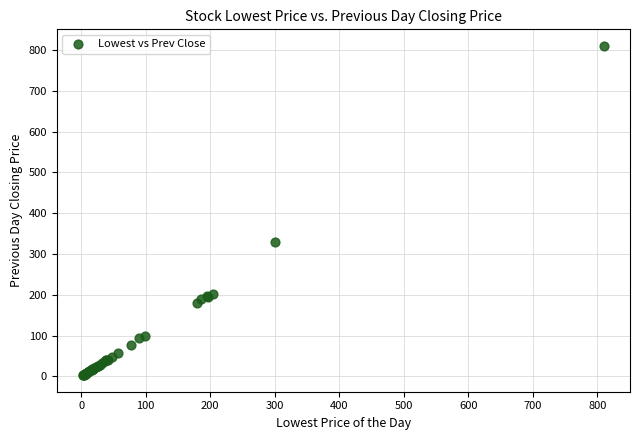

What Y value in the scatter plot is closest to 406?

329.0